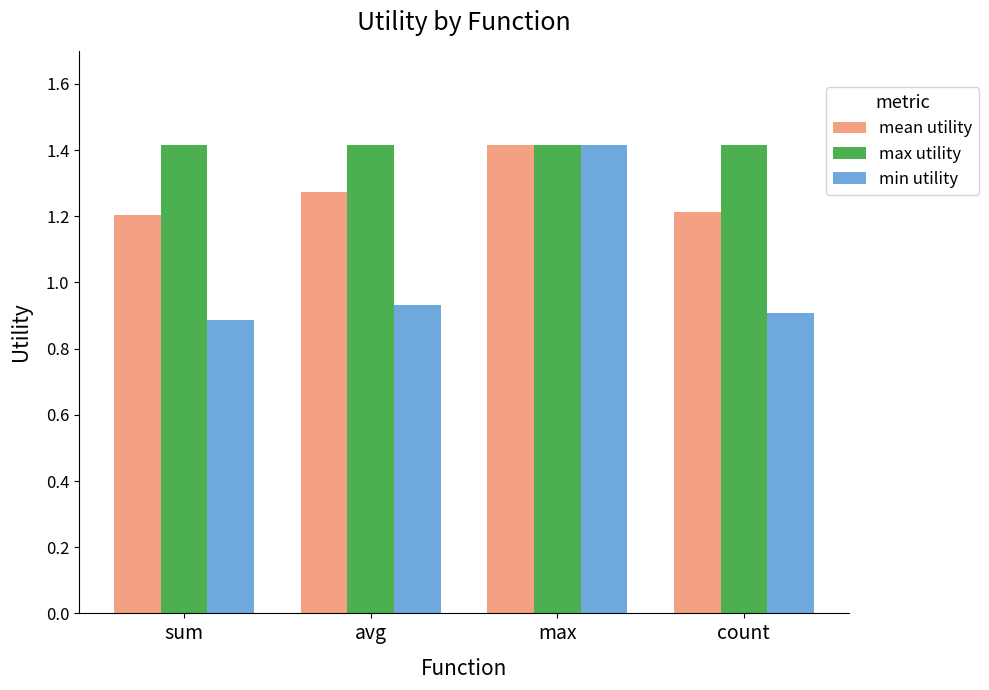

Count the min utility values in the range 0 to 1.

3